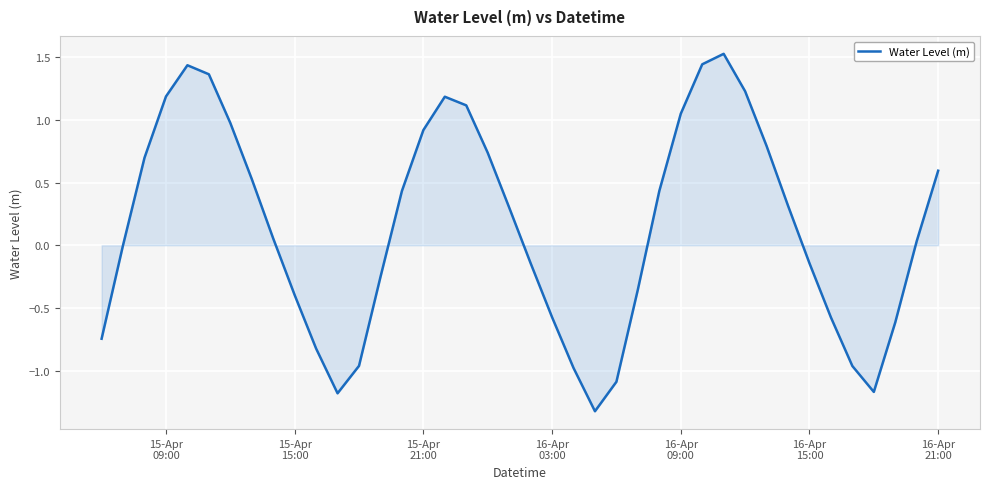

What is the difference between the maximum and minimum values?

2.8